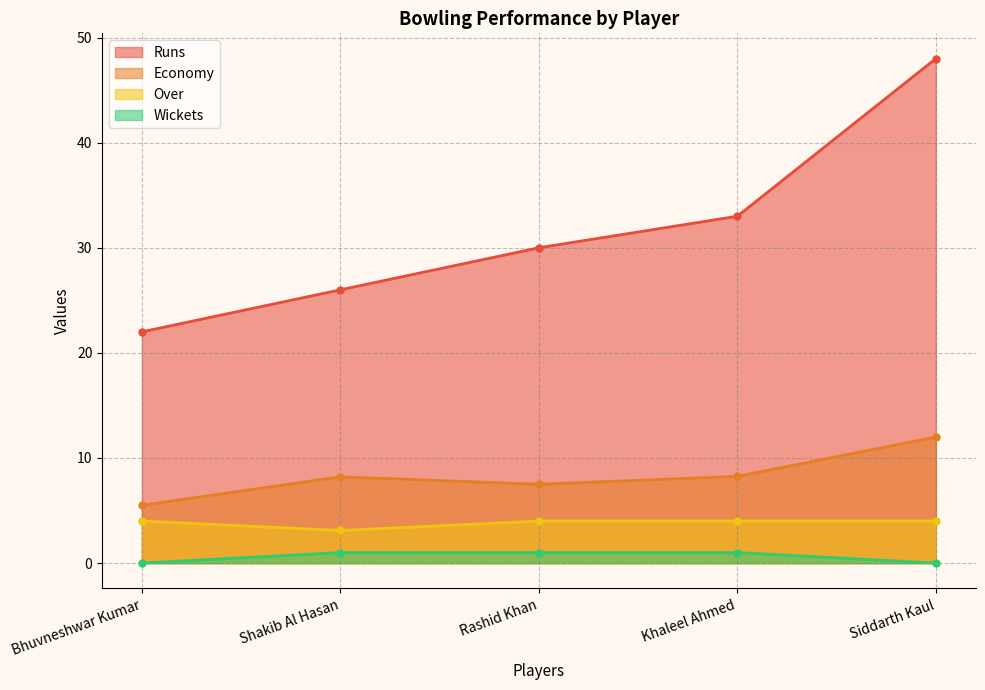

Is the value of Wickets at Siddarth Kaul greater than the value of Economy at Bhuvneshwar Kumar?

No